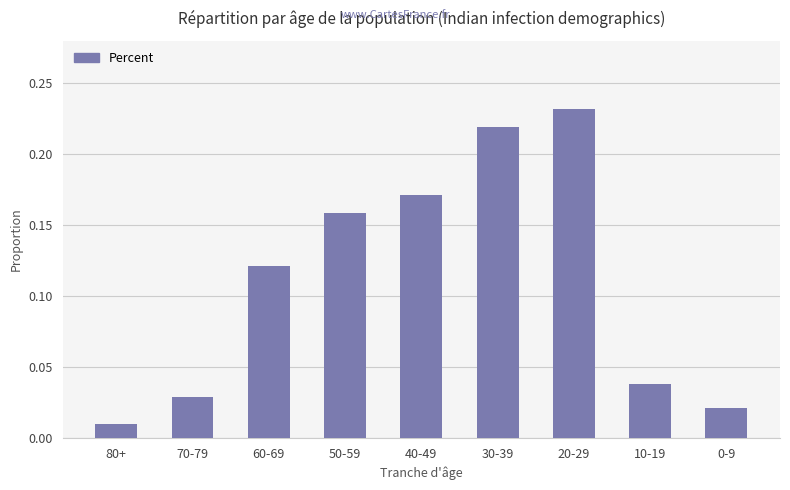

What is the change in value from 60-69 to 0-9?

-0.1